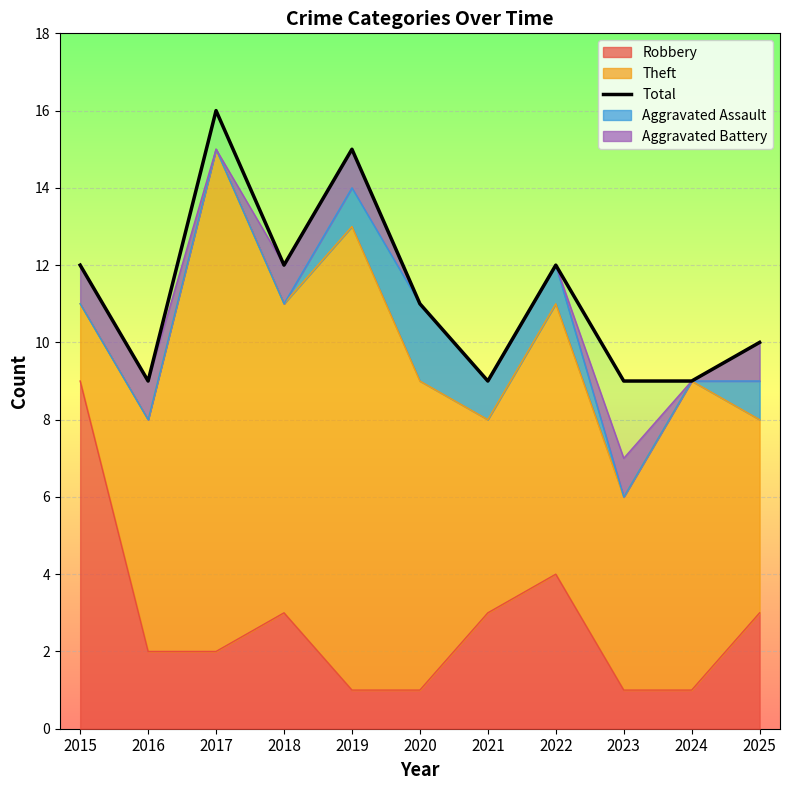

What is the value of the 4th point from the left?

12